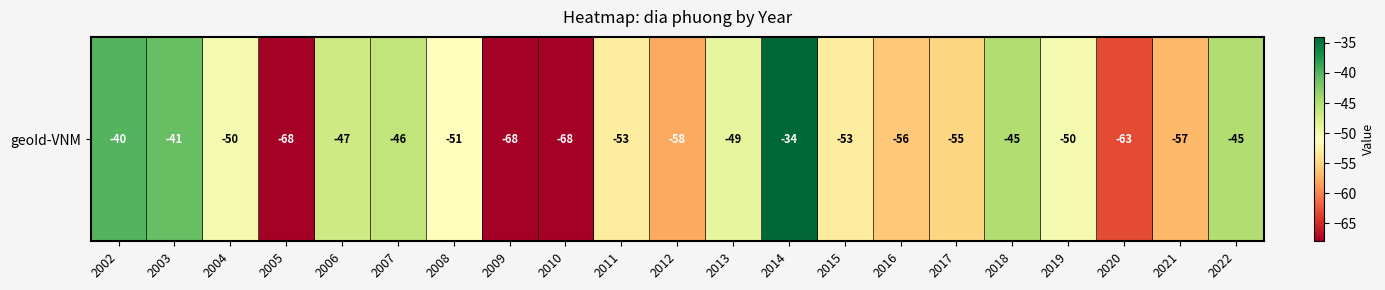

Reading right to left, transcribe all the data shown in this chart.

-45	-57	-63	-50	-45	-55	-56	-53	-34	-49	-58	-53	-68	-68	-51	-46	-47	-68	-50	-41	-40